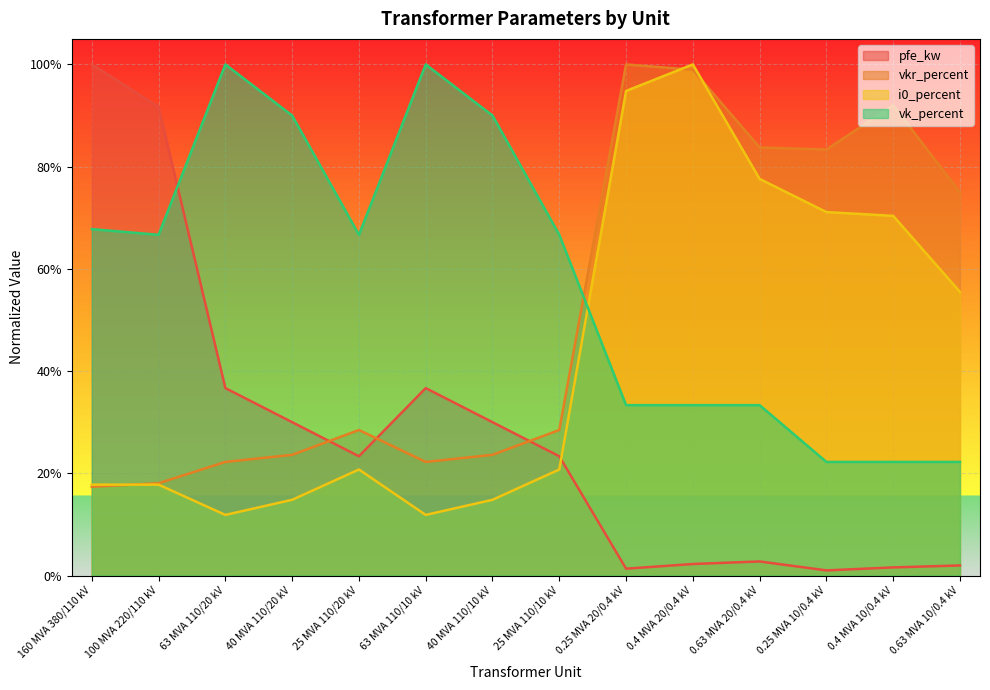

True or false: vk_percent and pfe_kw cross at least once.

True